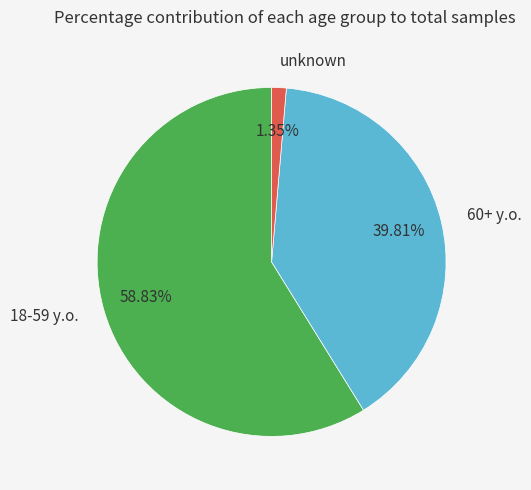

The unknown slice represents 12% of the pie. True or false?

False